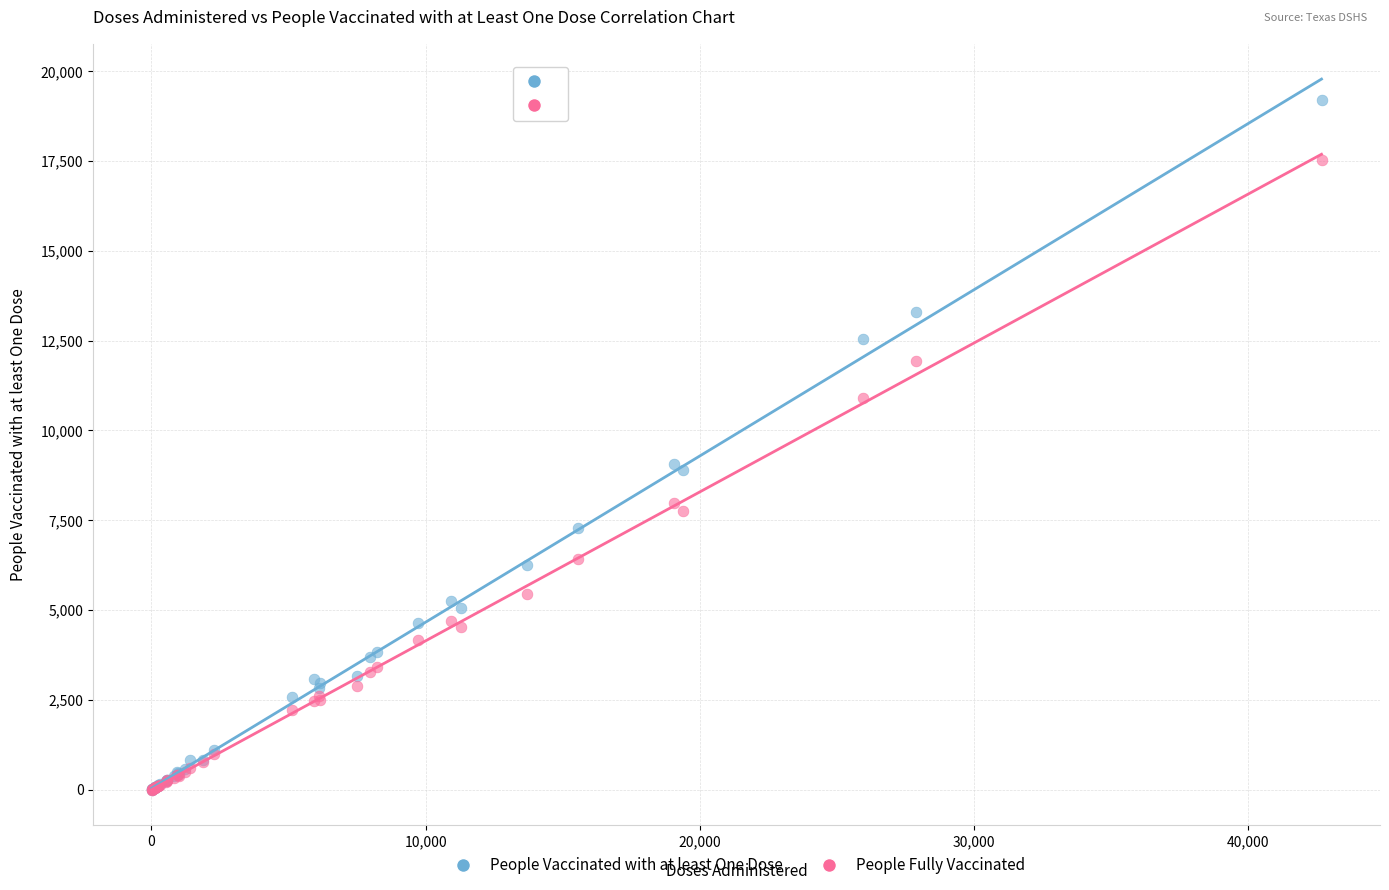

What are all the series names shown in the legend?

People Vaccinated with at least One Dose, People Fully Vaccinated